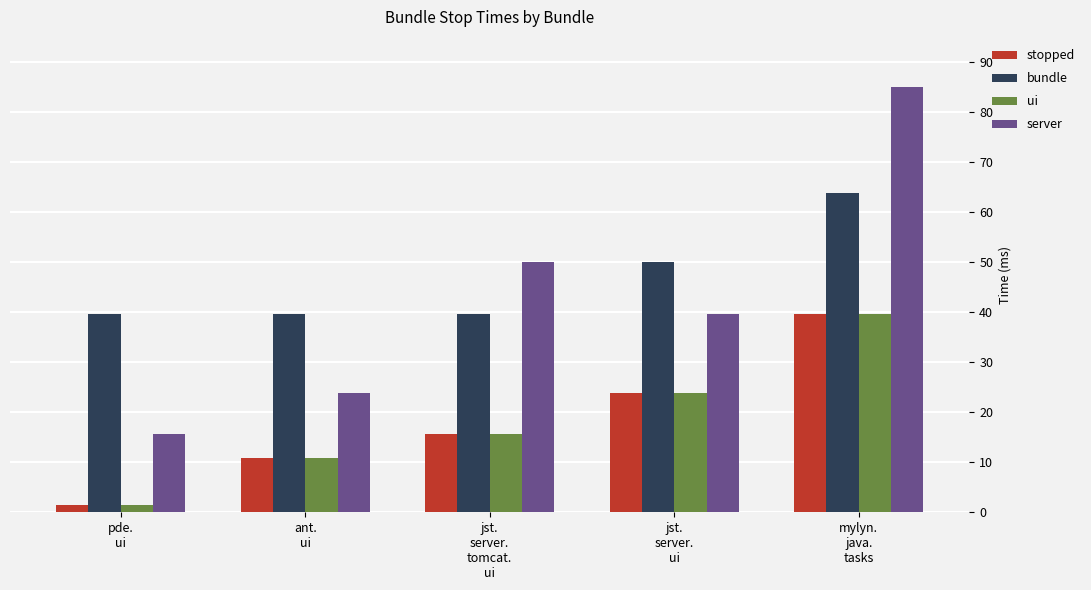

Which series has the widest spread of values?

server